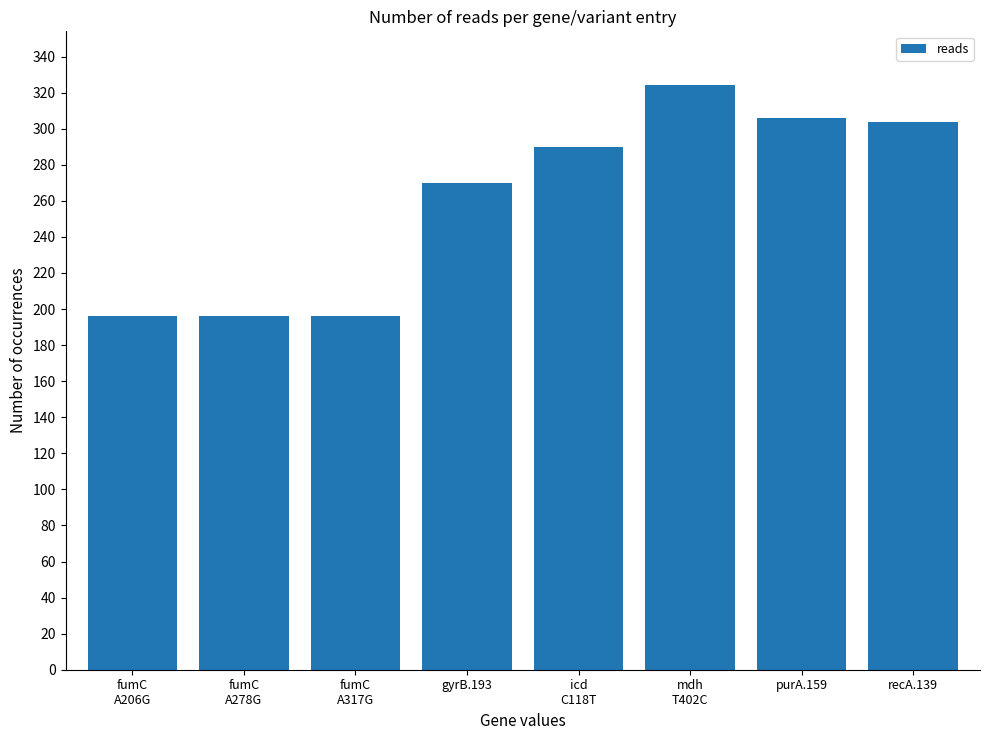

How many bars are there in total?

8